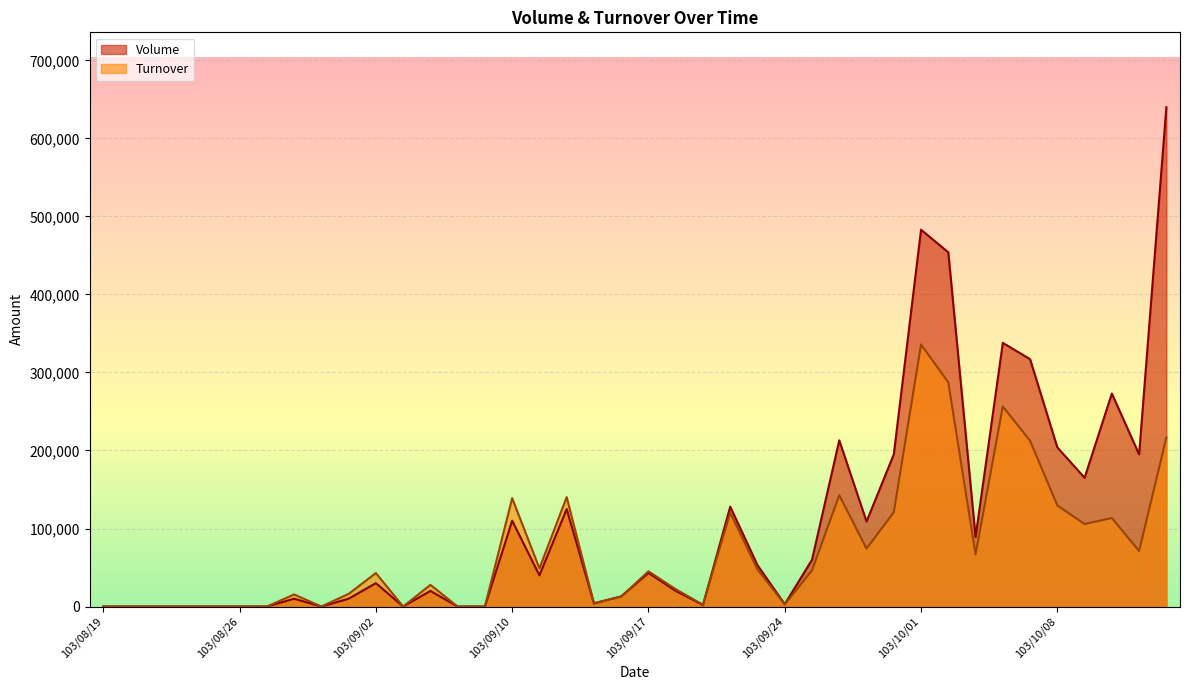

What is the label of the 7th point from the left?

103/08/27